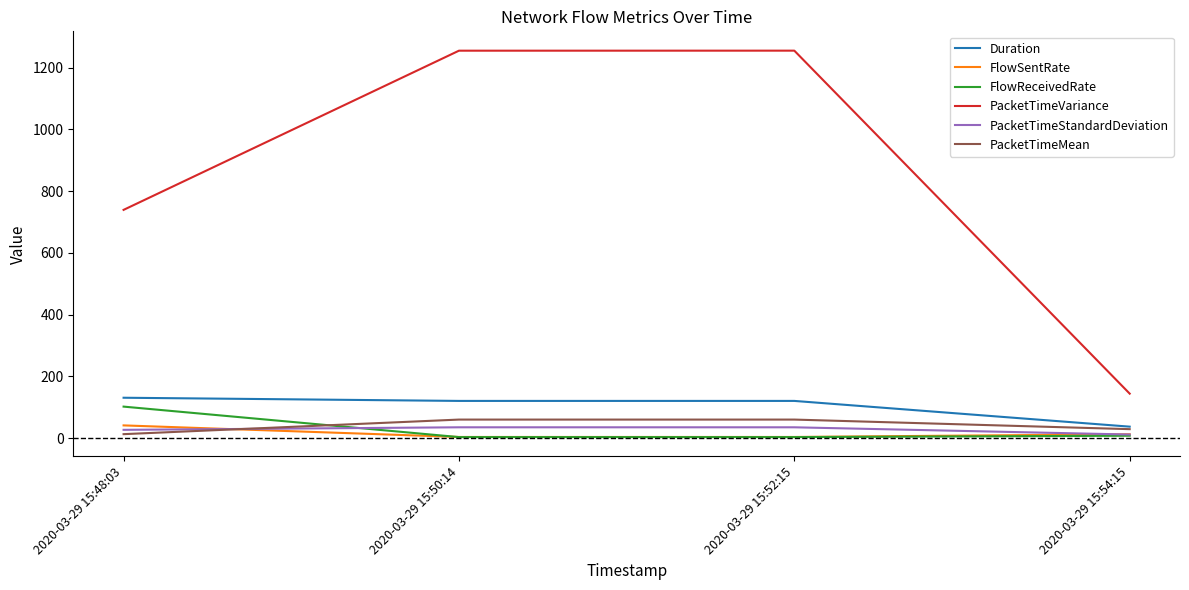

Which series has the widest spread of values?

PacketTimeVariance